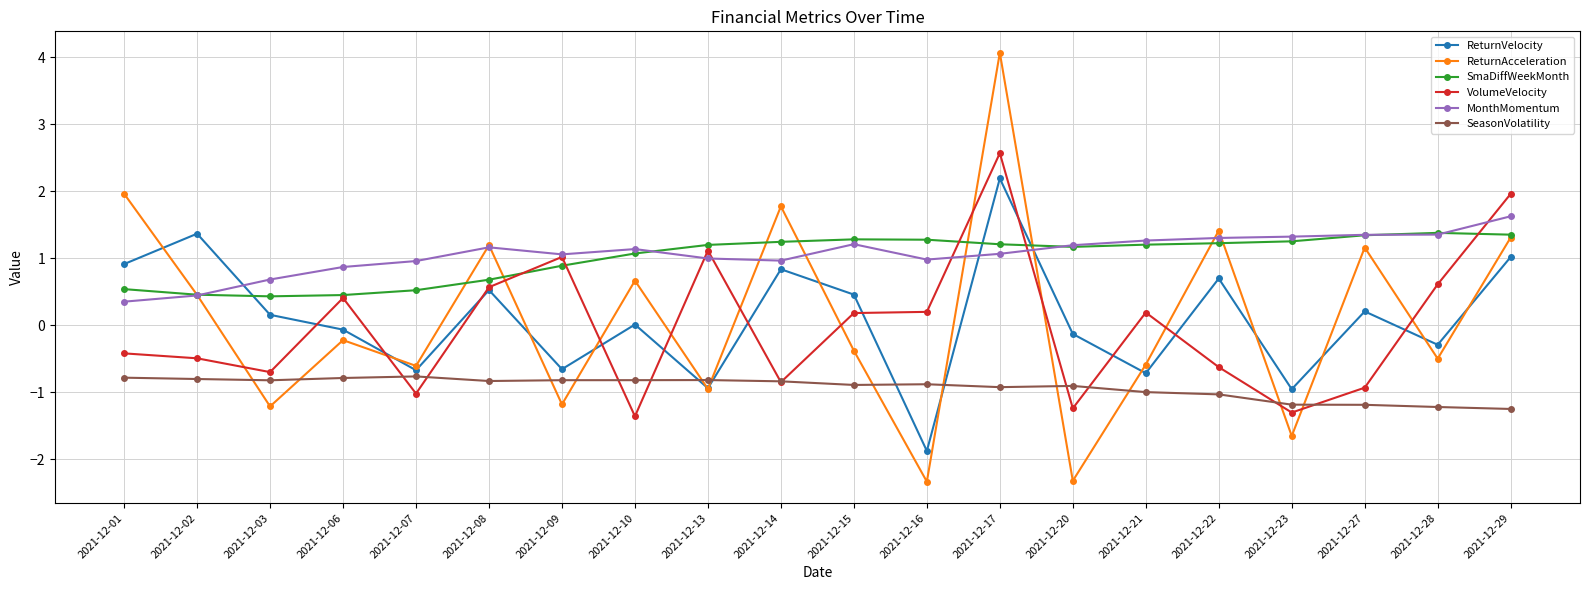

What is the approximate value of ReturnAcceleration at 2021-12-28?

-0.5